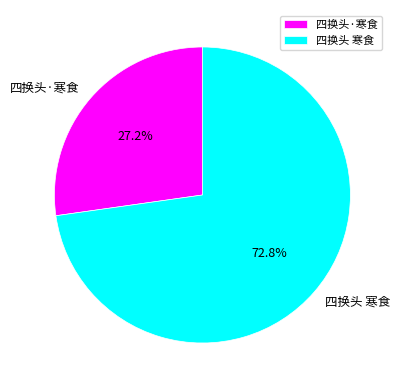

How many segments does this pie chart have?

2